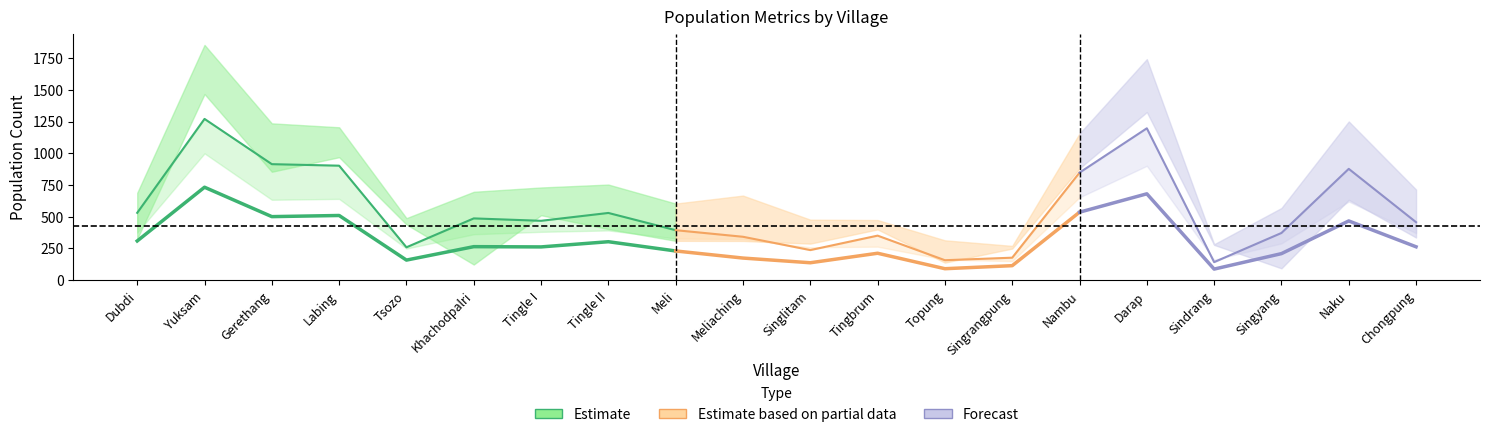

Between Singrangpung and Darap, which is larger?

Darap